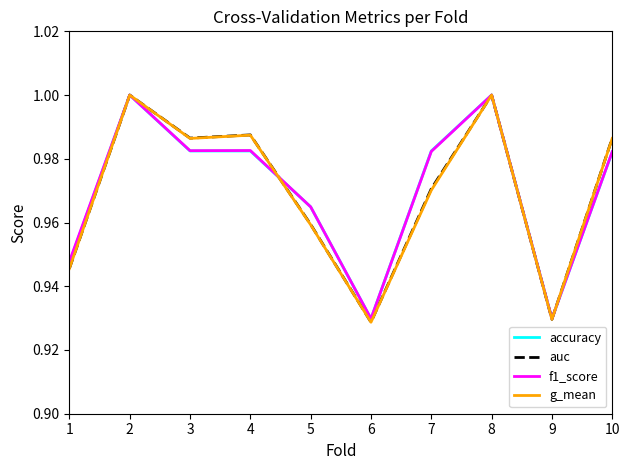

Between 5 and 7, which series saw the biggest shift?

accuracy